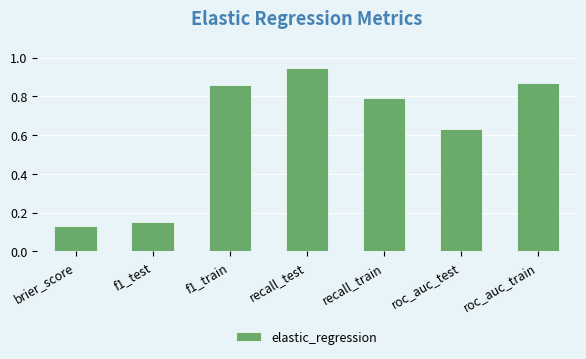

At which category does the chart reach its peak across all series?

recall_test